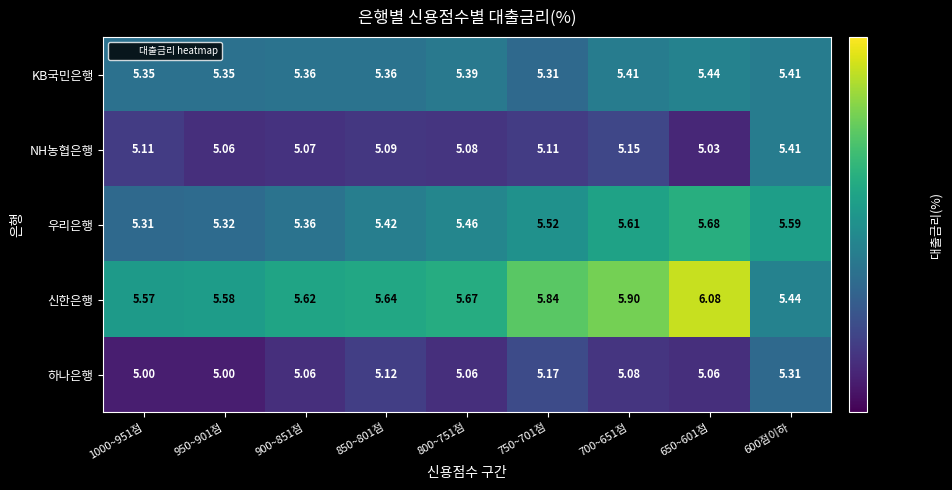

At 950~901점, list the series in order from smallest to largest.

하나은행, NH농협은행, 우리은행, KB국민은행, 신한은행